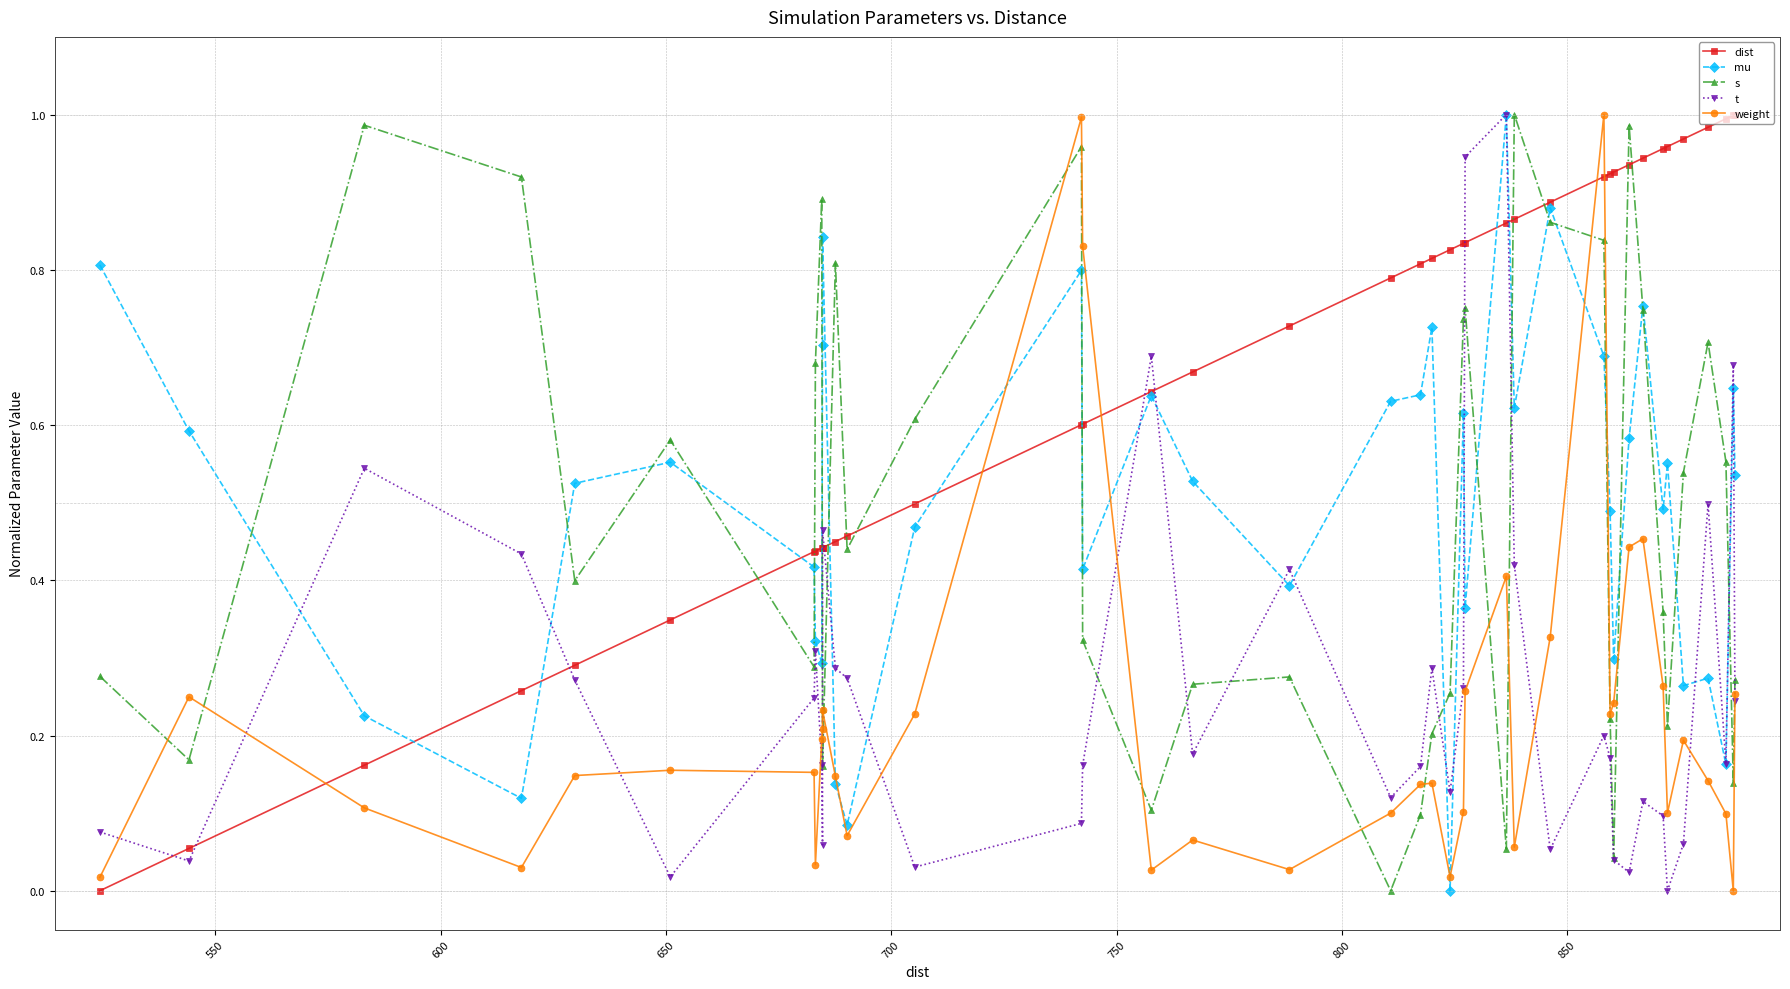

Which series has the largest total across all categories?

dist